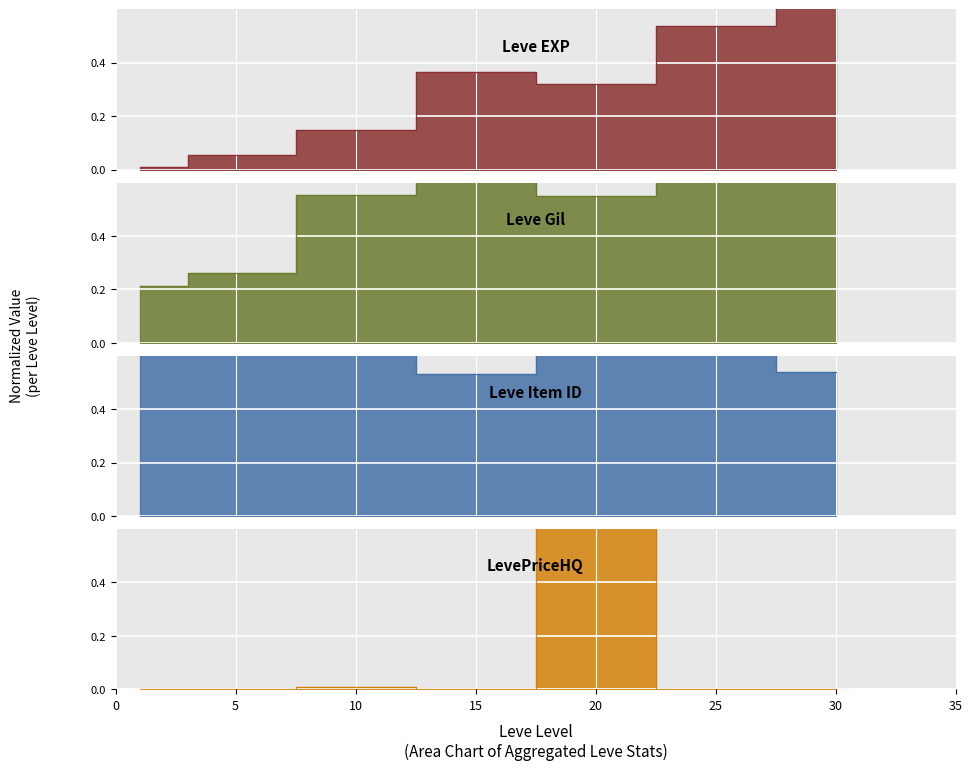

What is the value of the Leve EXP point at the 4th from the left?

0.4